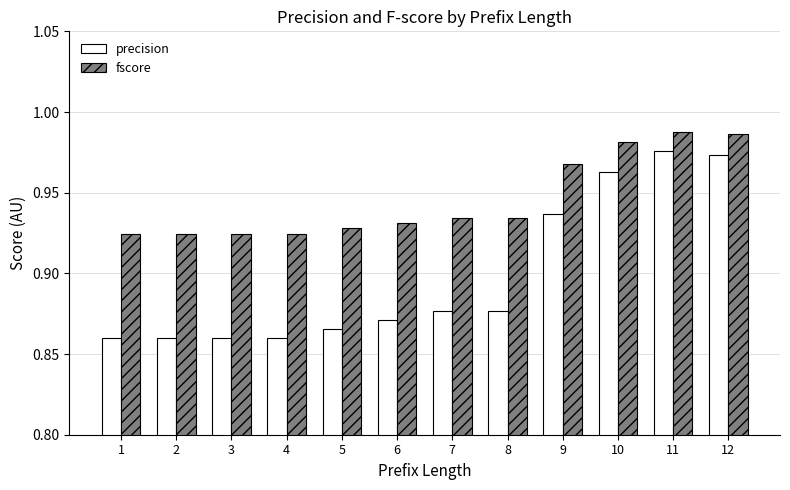

Is the value of precision at 2 greater than the value of fscore at 1?

No